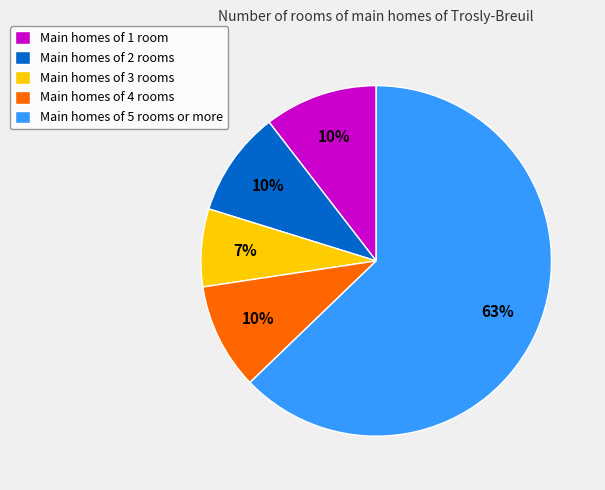

To the nearest percent, what is the difference between the largest and smallest slice percentages?

56%